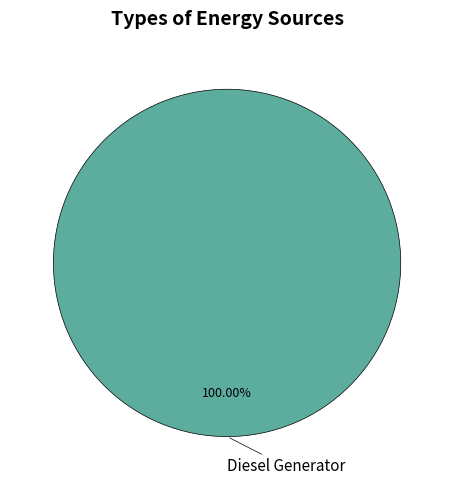

Is there any slice that represents more than half of the pie?

Yes